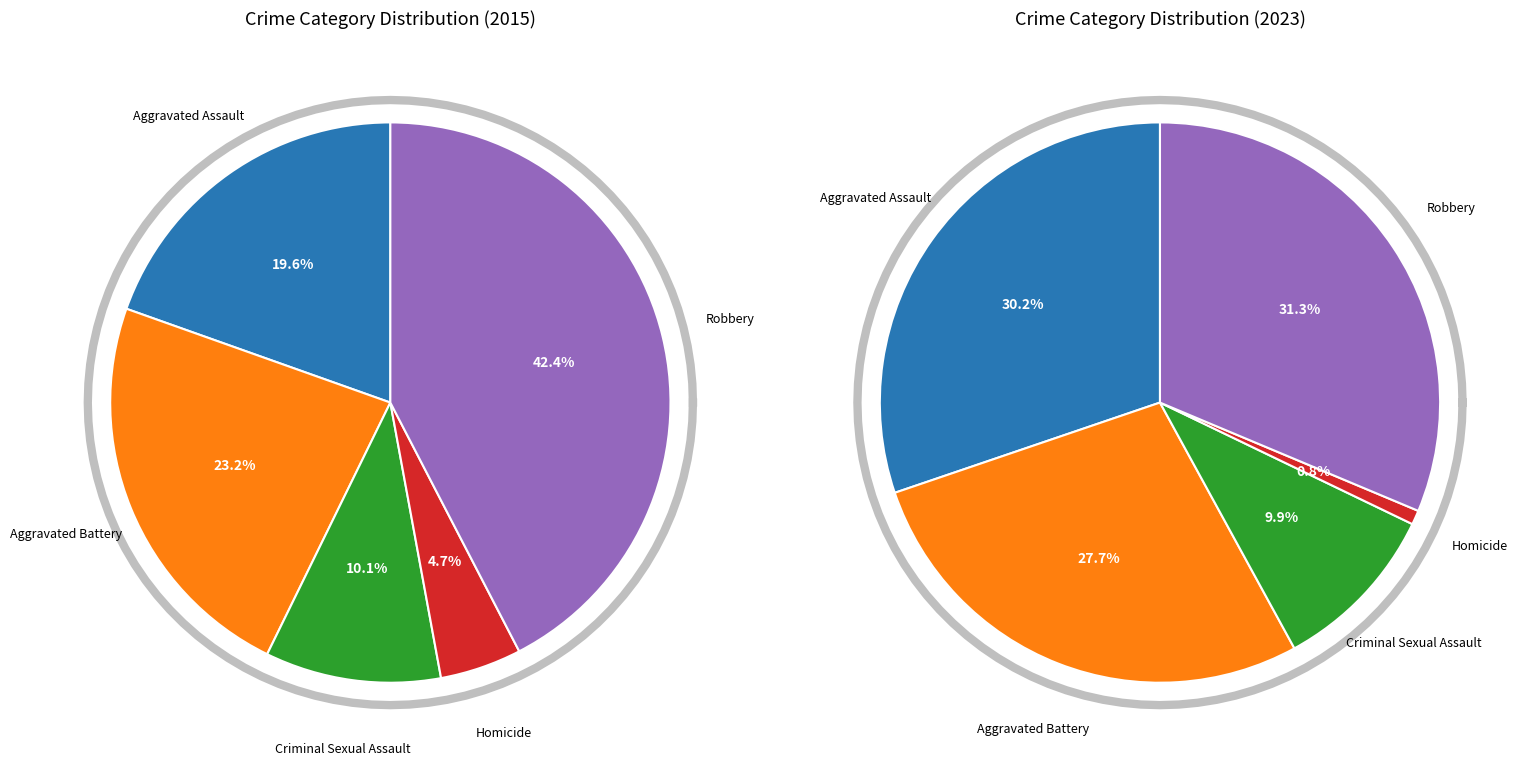

What percentage is NOT represented by Aggravated Battery?

76.8%